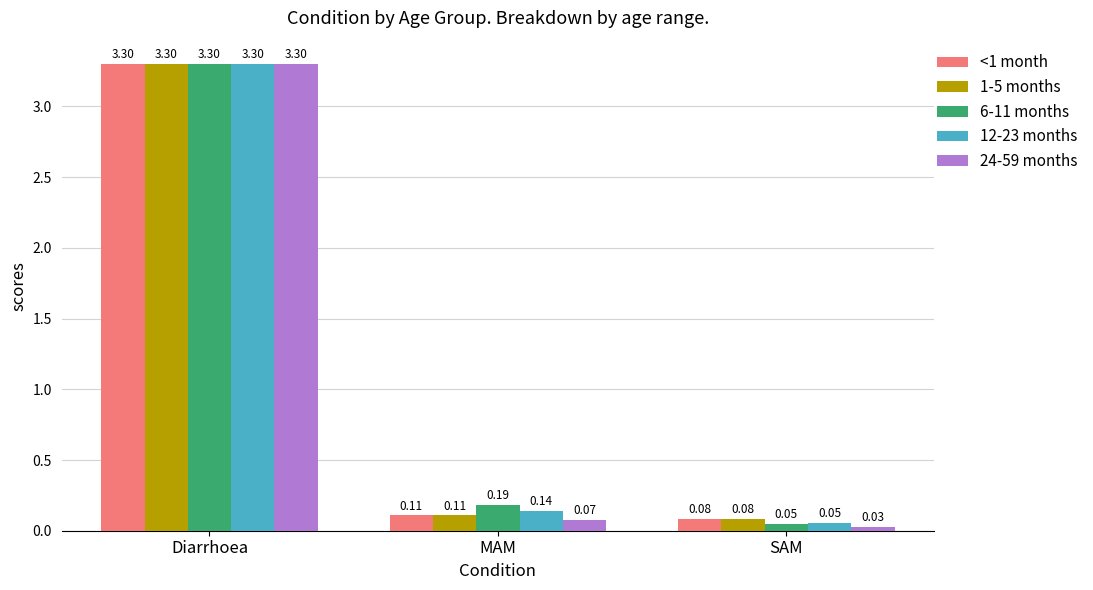

Rank the categories by 12-23 months value from lowest to highest.

SAM, MAM, Diarrhoea